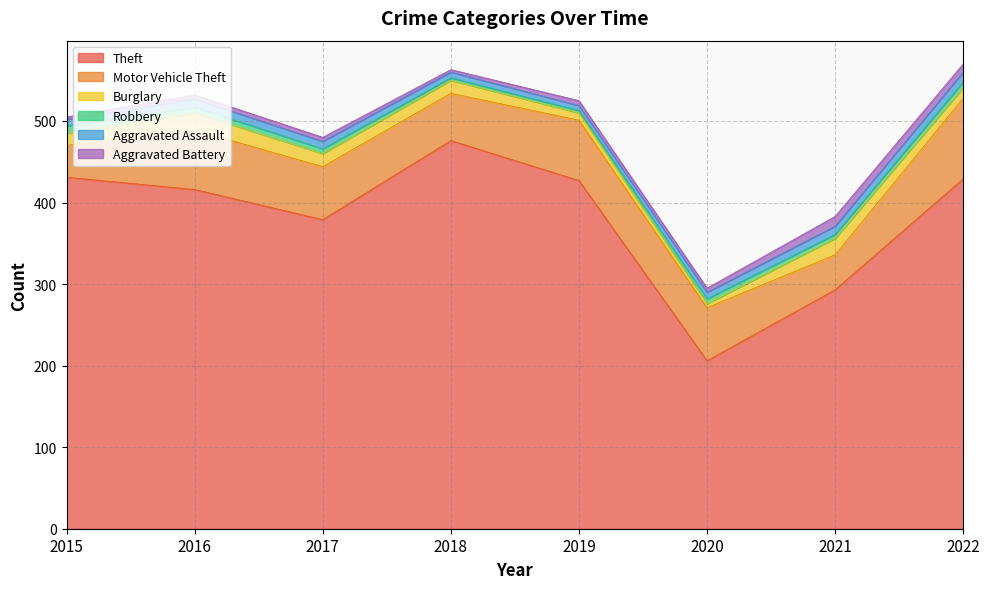

After their last crossing, which series has the higher values: Burglary or Robbery?

Burglary